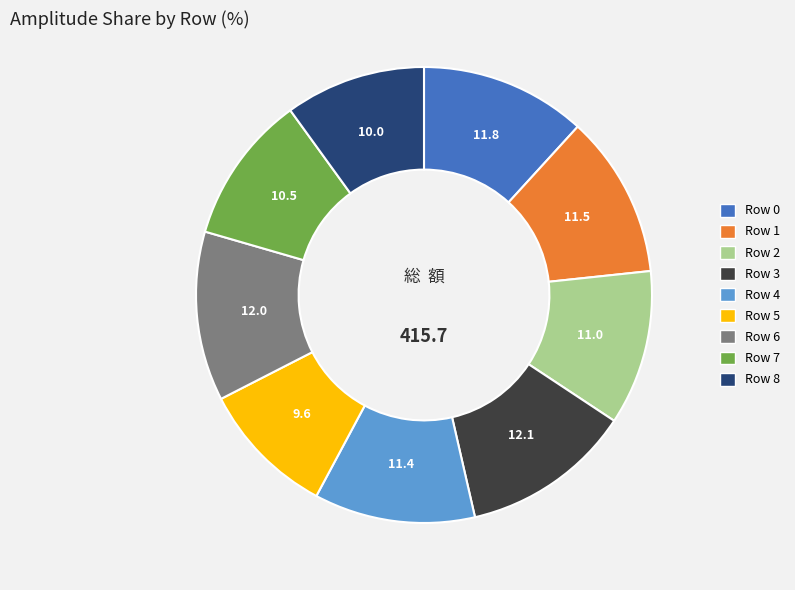

Is it true that Row 0 is 12% of the pie?

True